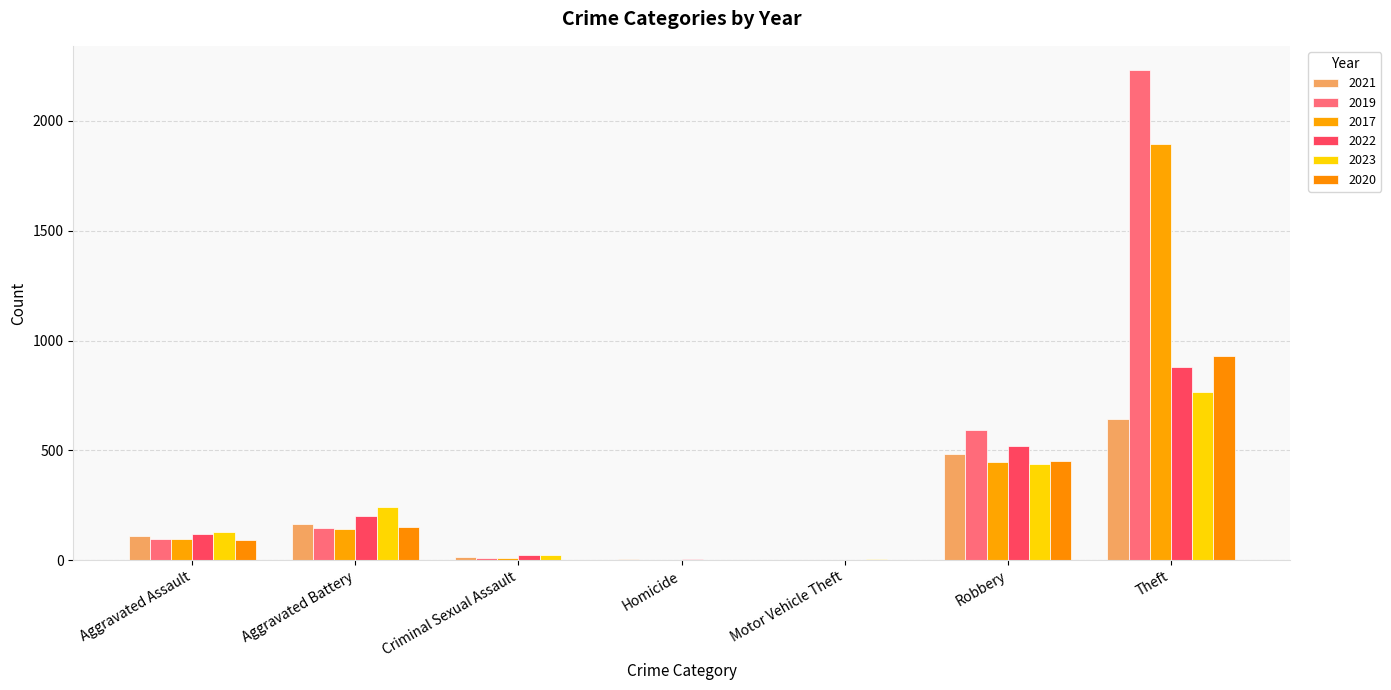

What is the spread (max minus min) of values at Motor Vehicle Theft?

5